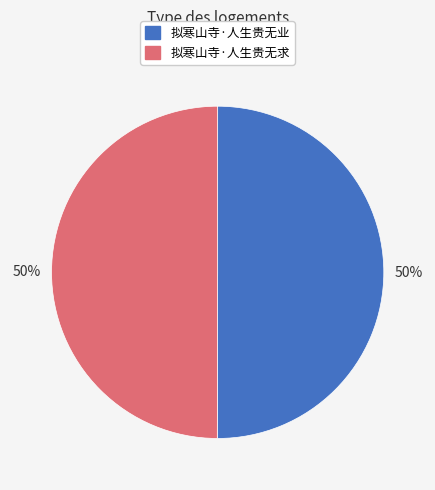

The 拟寒山寺·人生贵无业 slice represents 50% of the pie. True or false?

True